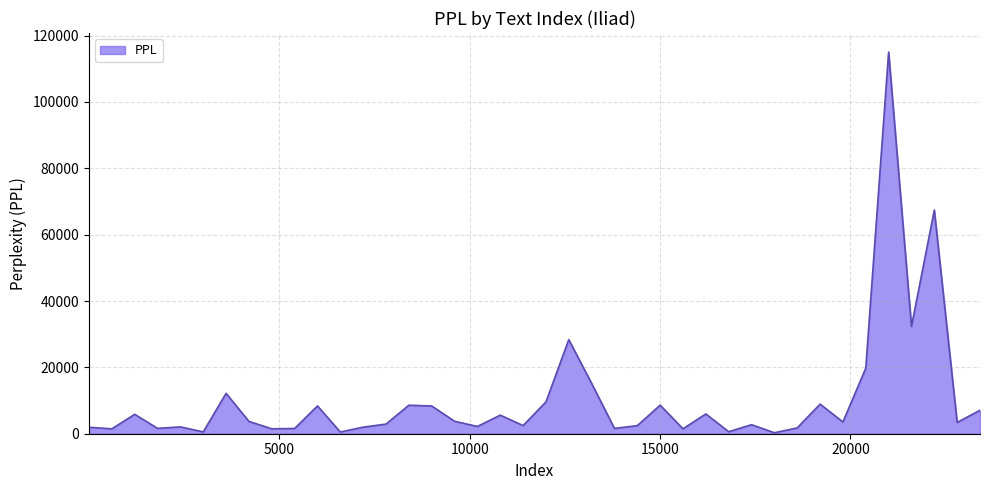

At which label is the value closest to 57665?

22201